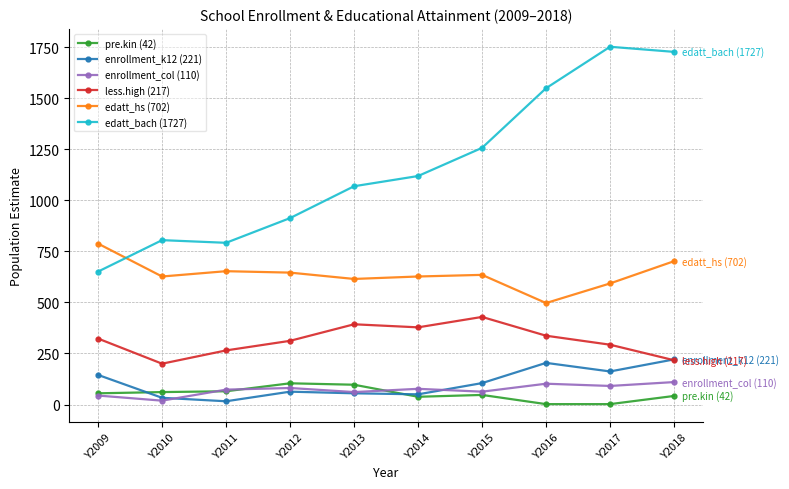

What is the total value across all series at Y2013?

2290